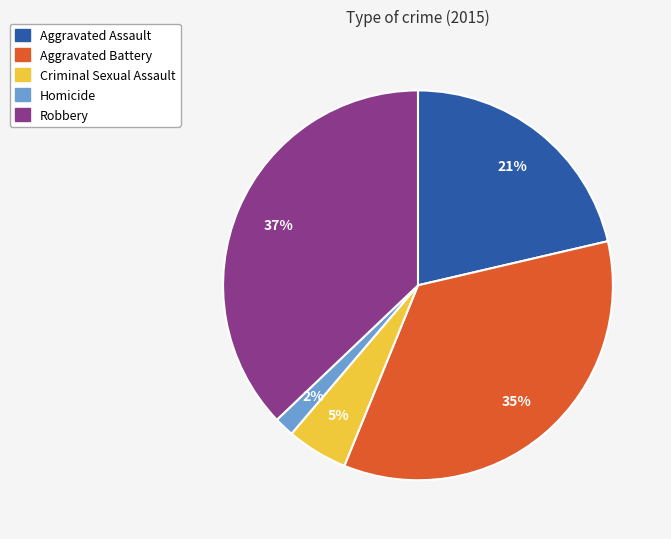

Is there any slice that represents more than half of the pie?

No